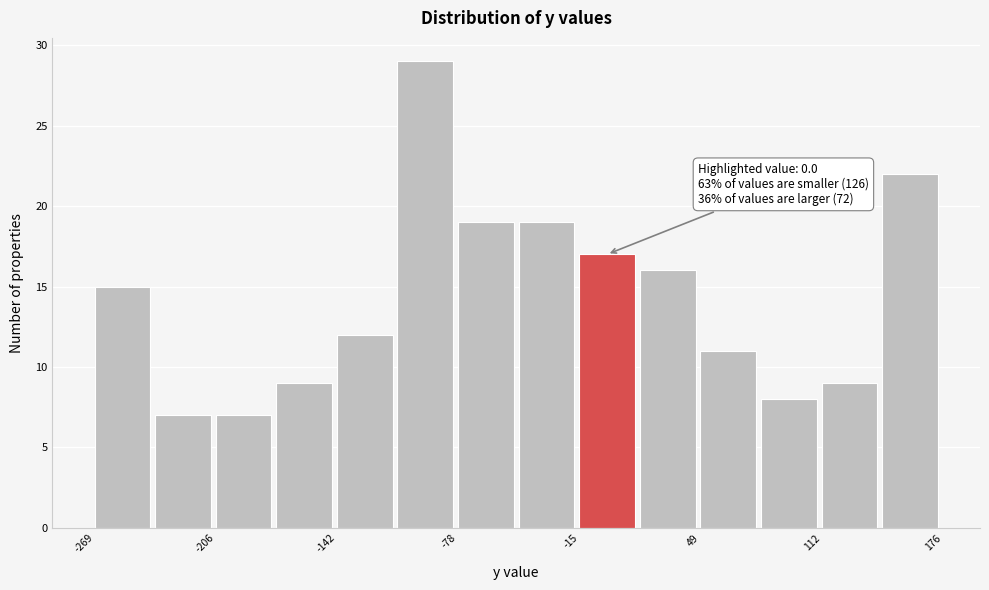

Read against the x-axis, roughly where is the centre of the tallest bar?

-100